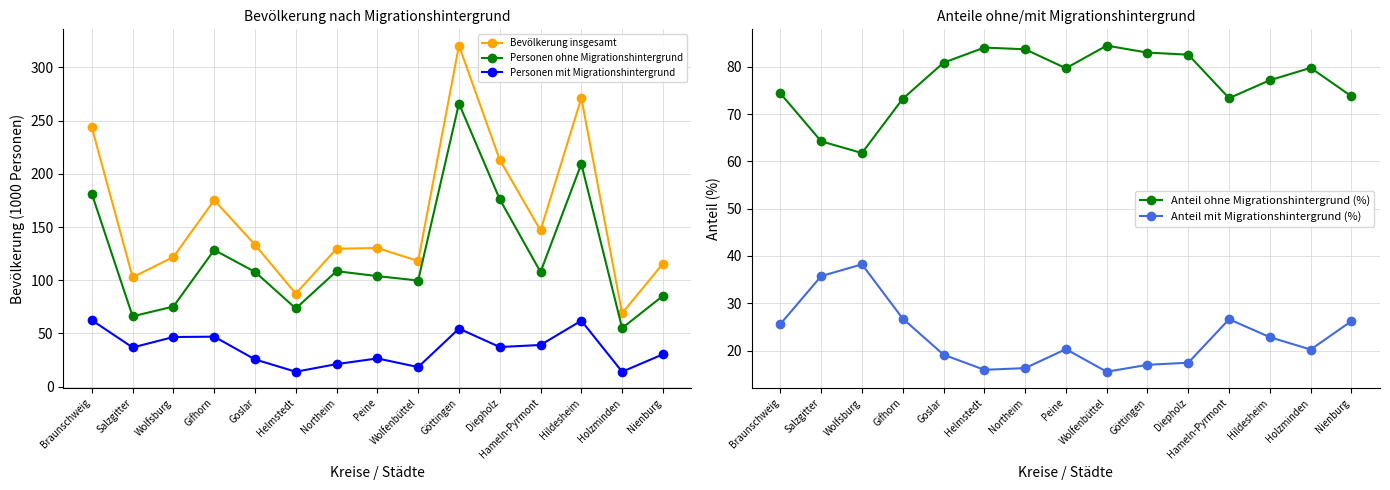

In Bevölkerung insgesamt, how many points are higher than both neighbors (excluding endpoints)?

4